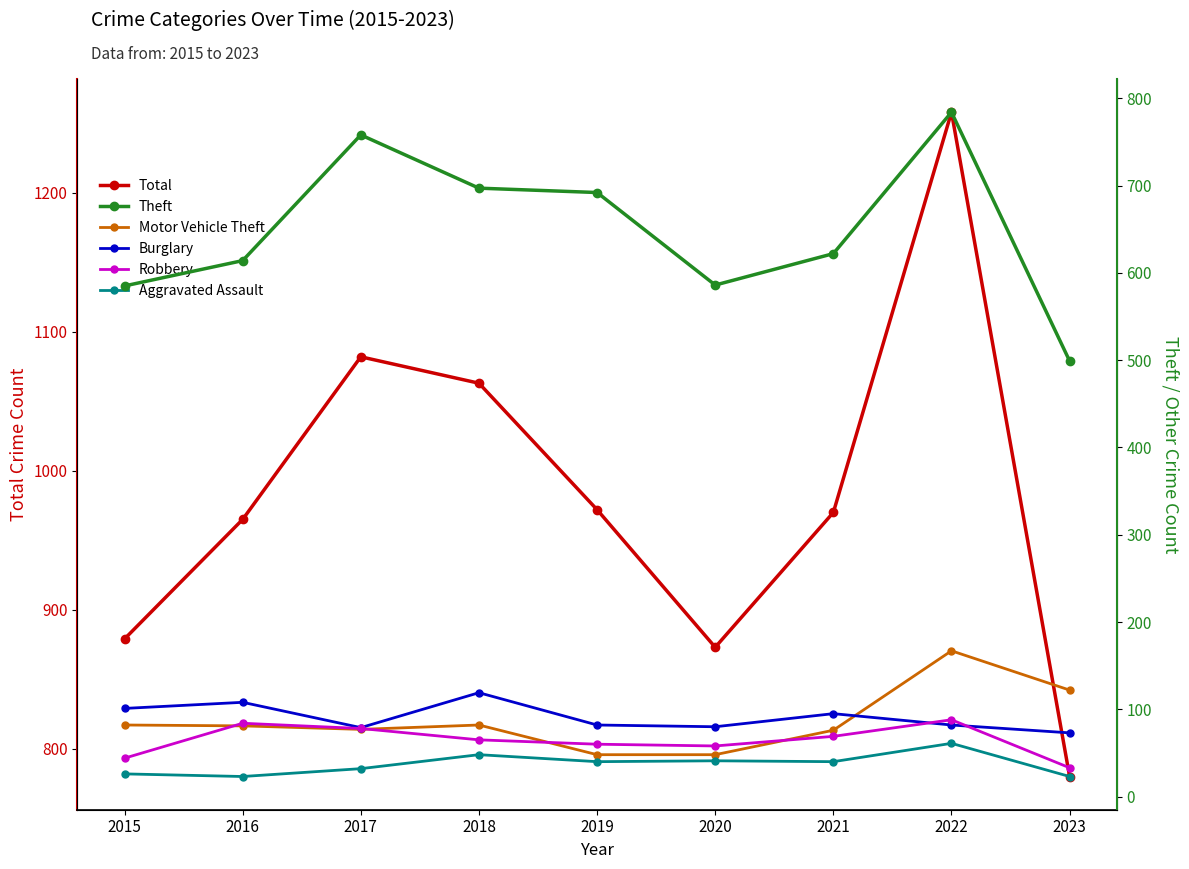

What is the sum of all Theft values?

5837